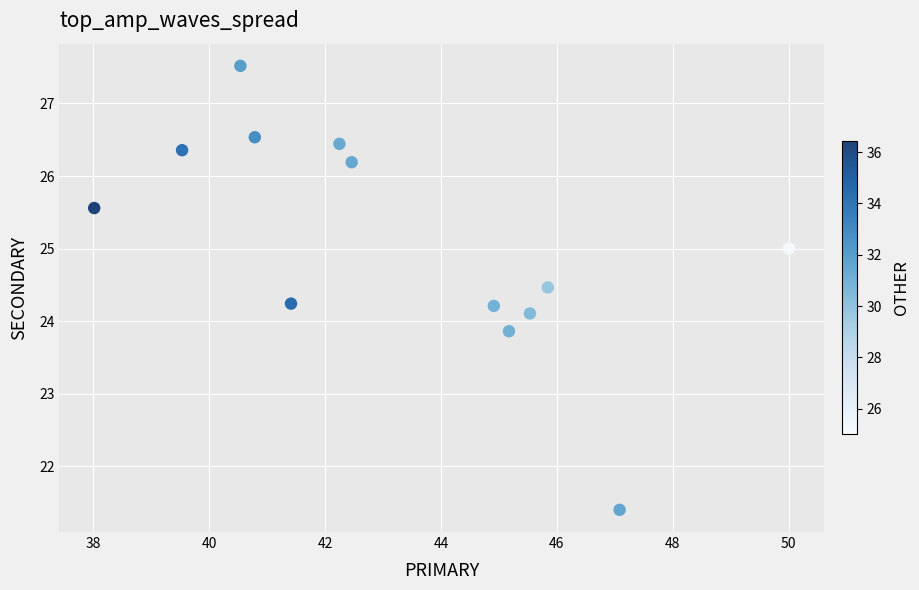

What is the range of X values (max minus min)?

12.0